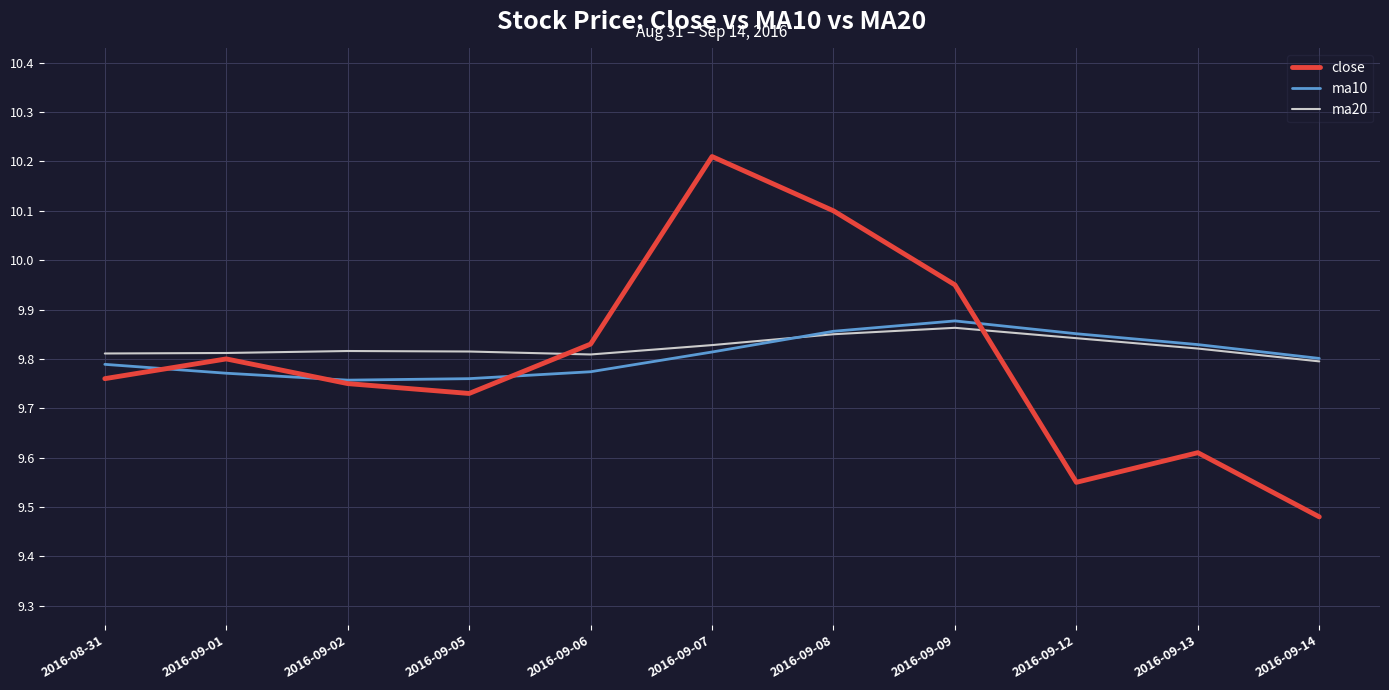

Is the value of ma20 at 2016-09-05 greater than the value of close at 2016-09-06?

No